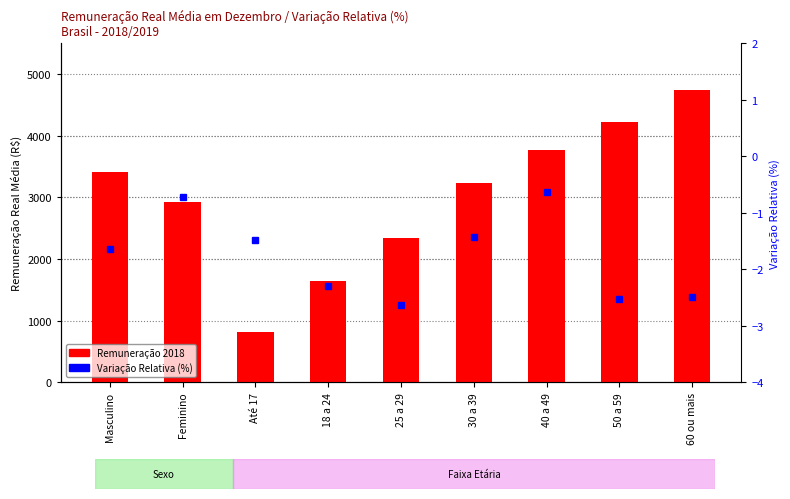

How many bars are there in total?

9